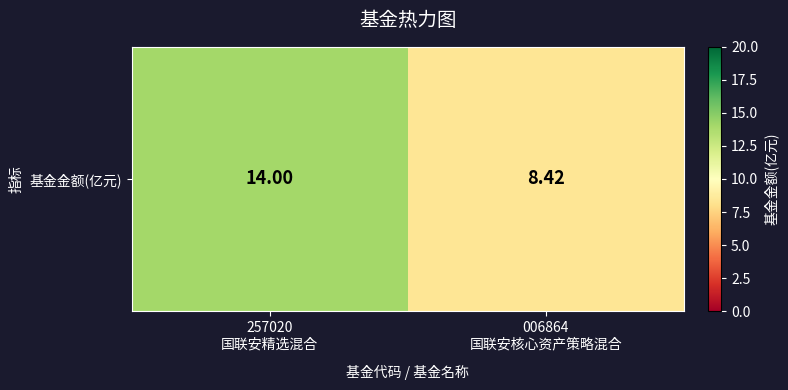

The chart shows a value of 15.0 at 006864
国联安核心资产策略混合. True or false?

False